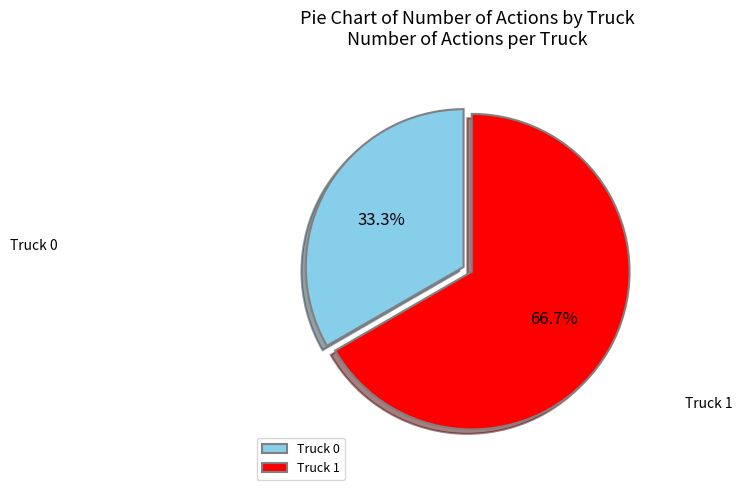

True or false: Truck 1 accounts for 67% of the total.

True